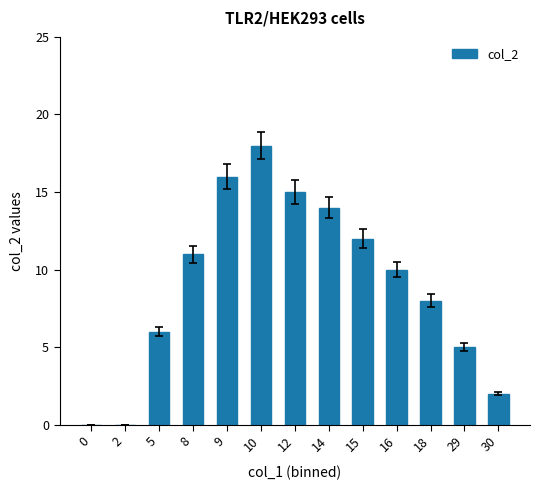

What is the greatest value displayed?

18